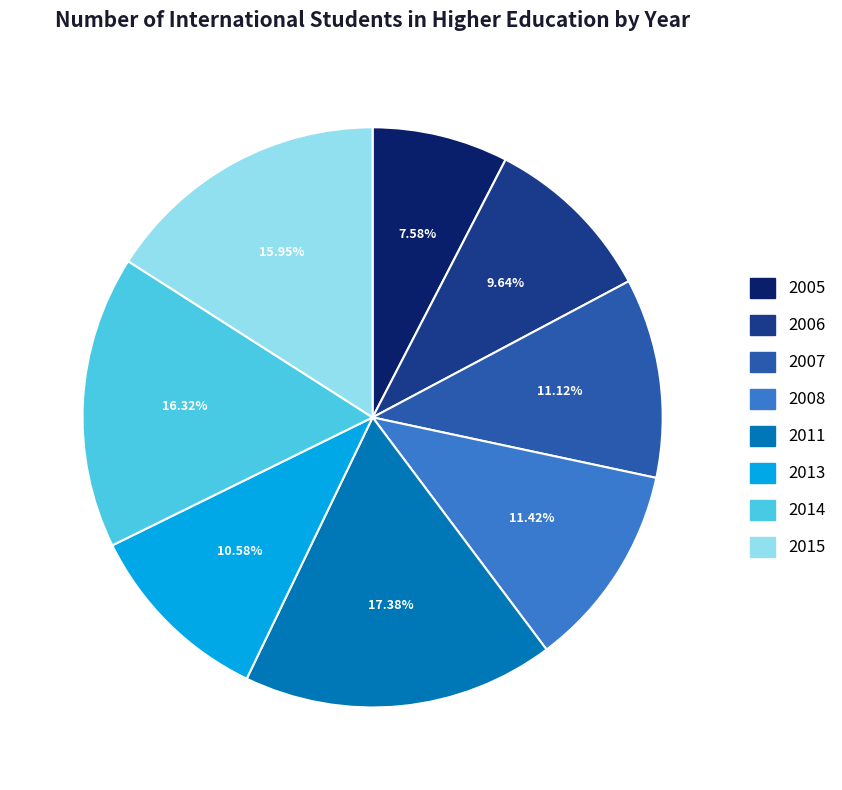

Is it true that 2011 is 17% of the pie?

True